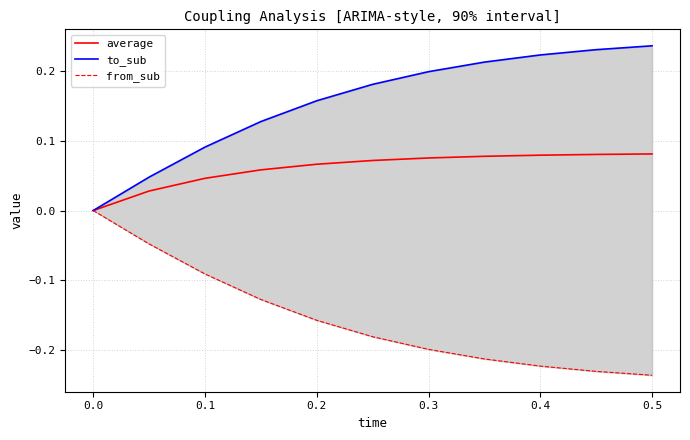

Is it true that to_sub equals 0.2 at 0.2?

True